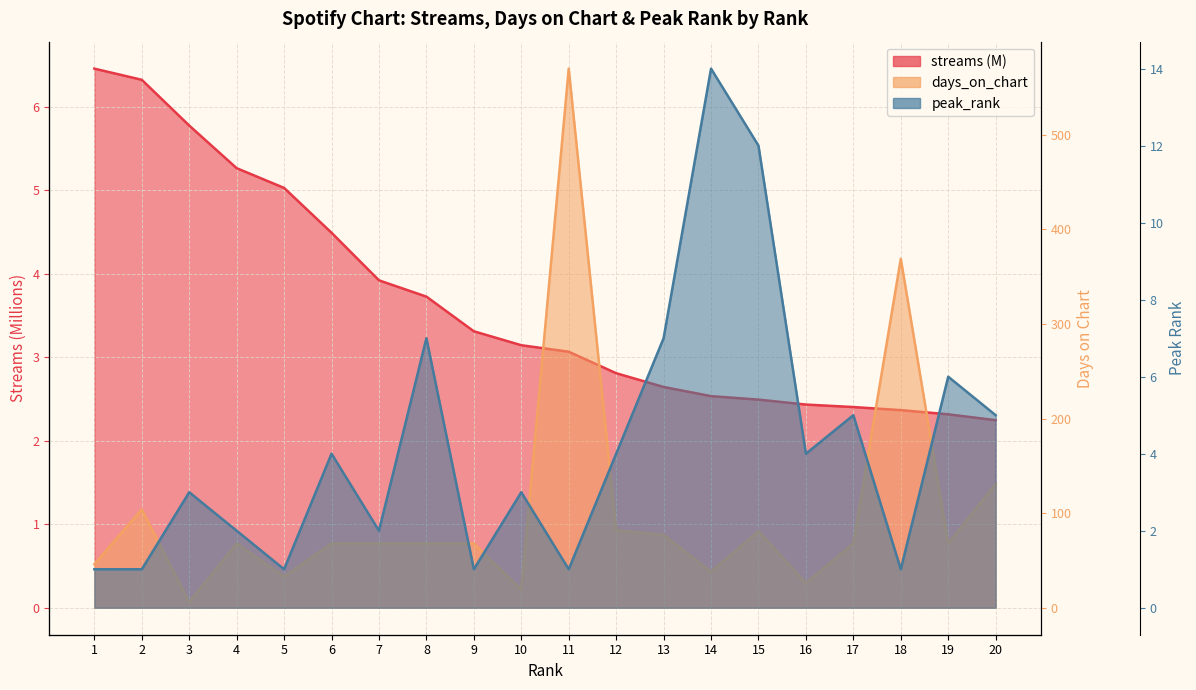

Reading right to left, transcribe all the data shown in this chart.

streams: 20=2.2	19=2.3	18=2.4	17=2.4	16=2.4	15=2.5	14=2.5	13=2.6	12=2.8	11=3.1	10=3.1	9=3.3	8=3.7	7=3.9	6=4.5	5=5.0	4=5.3	3=5.8	2=6.3	1=6.5
days_on_chart: 20=131.0	19=68.0	18=369.0	17=68.0	16=26.0	15=81.0	14=38.0	13=77.0	12=82.0	11=570.0	10=19.0	9=68.0	8=68.0	7=68.0	6=68.0	5=33.0	4=68.0	3=6.0	2=104.0	1=46.0
peak_rank: 20=5.0	19=6.0	18=1.0	17=5.0	16=4.0	15=12.0	14=14.0	13=7.0	12=4.0	11=1.0	10=3.0	9=1.0	8=7.0	7=2.0	6=4.0	5=1.0	4=2.0	3=3.0	2=1.0	1=1.0